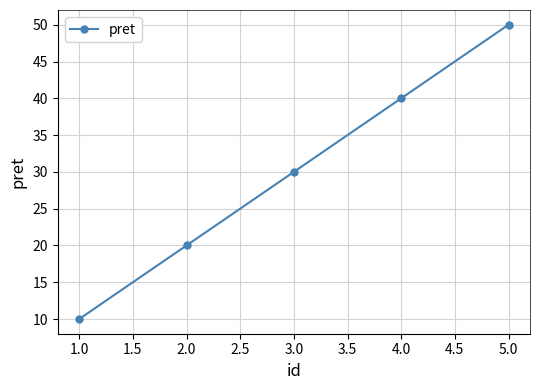

What is the greatest value displayed?

50